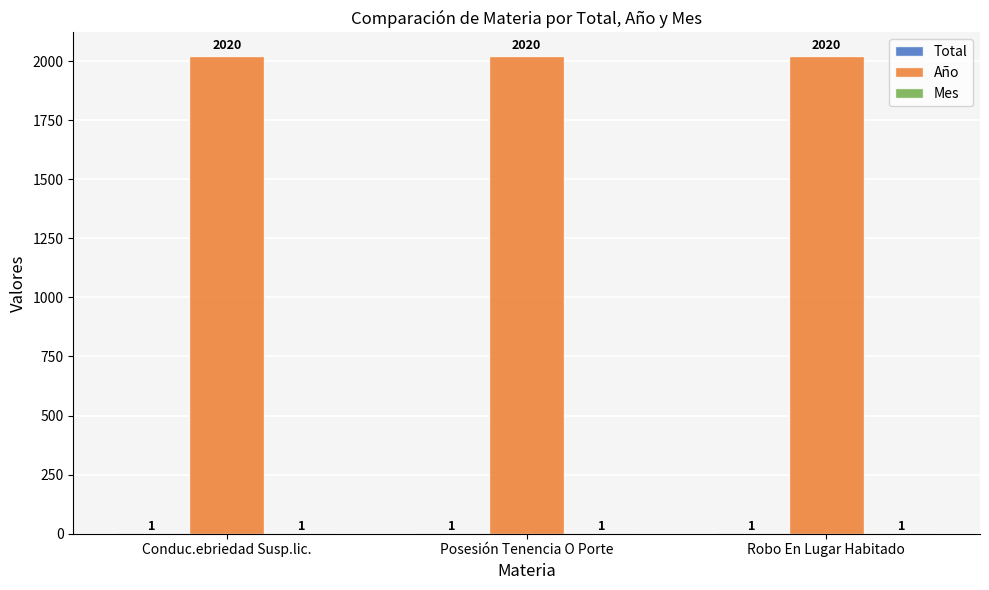

Is it true that Año equals 2924 at Conduc.ebriedad Susp.lic.?

False